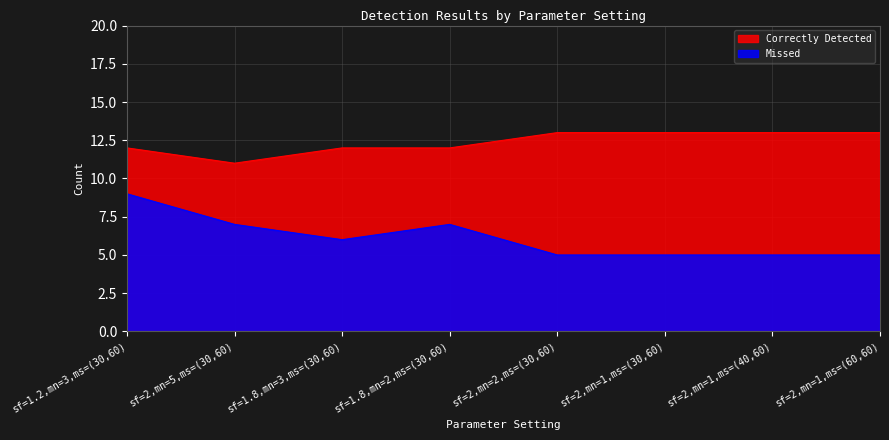

In Missed, how many points are lower than both neighbors (excluding endpoints)?

1